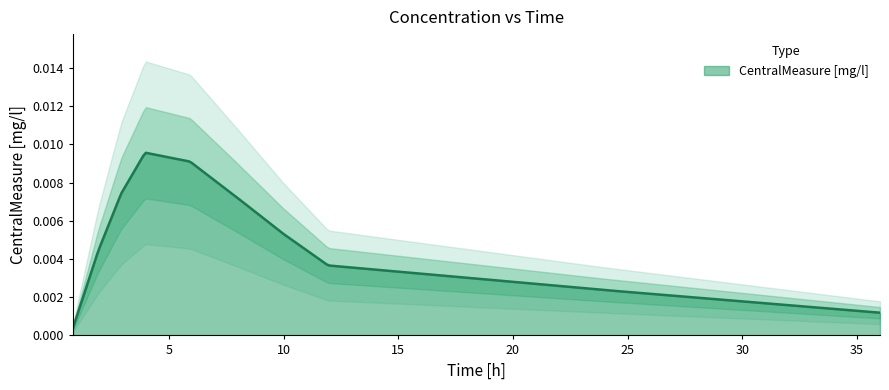

How many lines are shown in the chart?

1